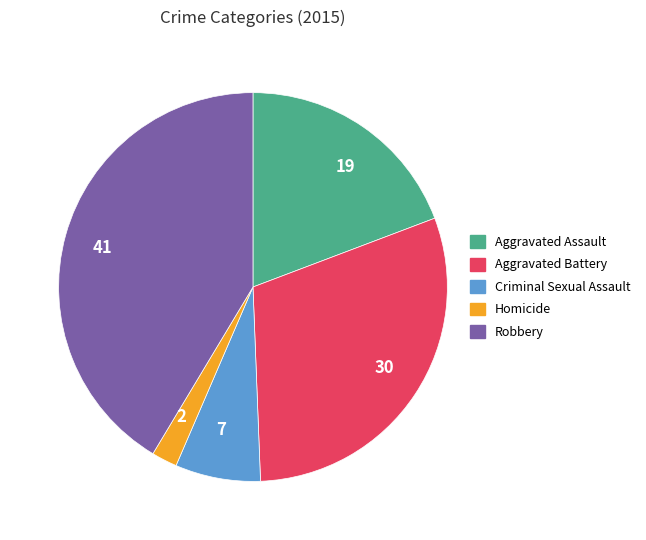

The Criminal Sexual Assault slice represents 7% of the pie. True or false?

True